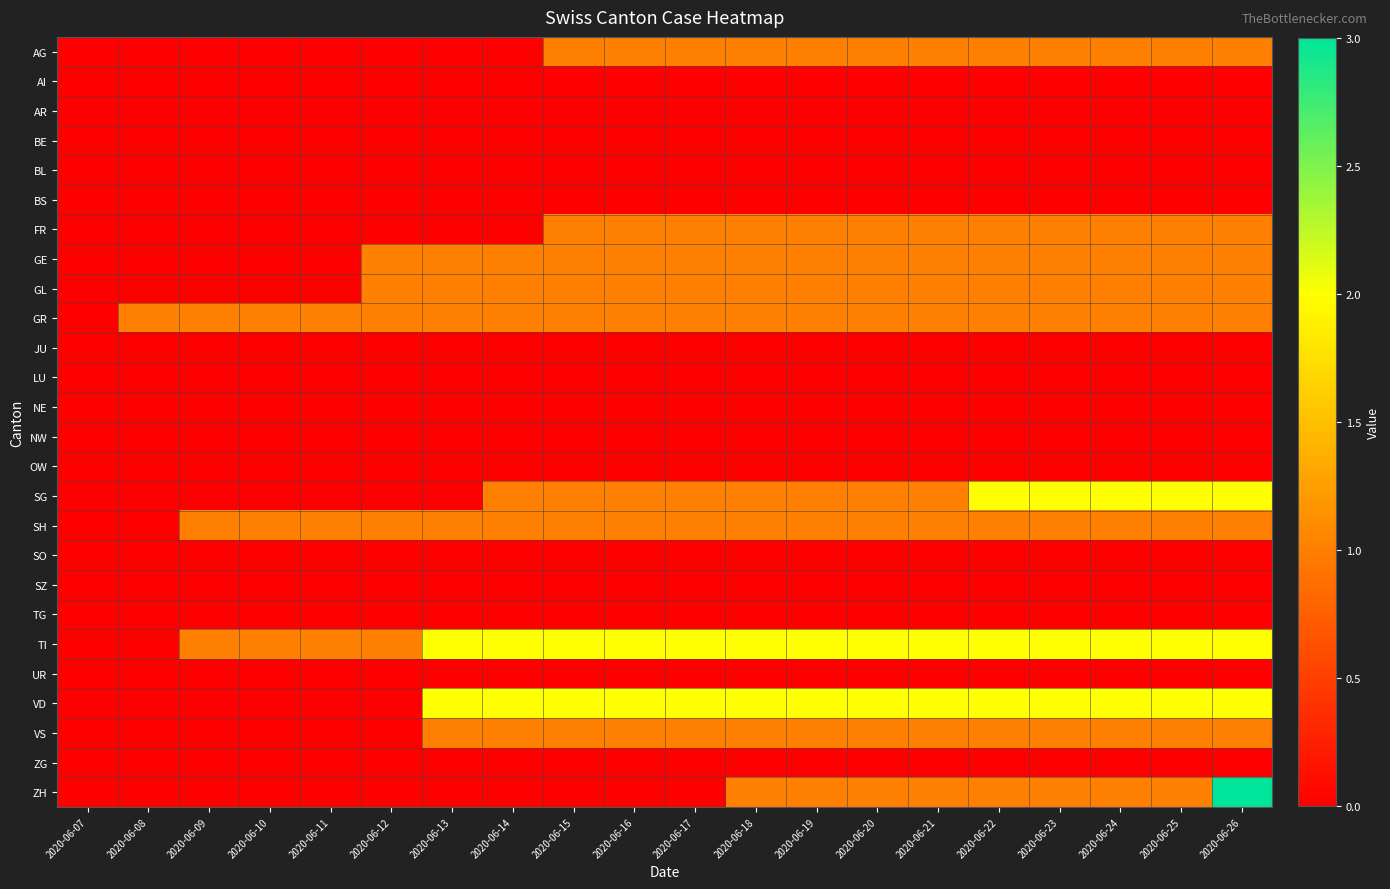

Reading left to right, extract all data points from this chart.

AG: 2020-06-07=0	2020-06-08=0	2020-06-09=0	2020-06-10=0	2020-06-11=0	2020-06-12=0	2020-06-13=0	2020-06-14=0	2020-06-15=1	2020-06-16=1	2020-06-17=1	2020-06-18=1	2020-06-19=1	2020-06-20=1	2020-06-21=1	2020-06-22=1	2020-06-23=1	2020-06-24=1	2020-06-25=1	2020-06-26=1
AI: 2020-06-07=0	2020-06-08=0	2020-06-09=0	2020-06-10=0	2020-06-11=0	2020-06-12=0	2020-06-13=0	2020-06-14=0	2020-06-15=0	2020-06-16=0	2020-06-17=0	2020-06-18=0	2020-06-19=0	2020-06-20=0	2020-06-21=0	2020-06-22=0	2020-06-23=0	2020-06-24=0	2020-06-25=0	2020-06-26=0
AR: 2020-06-07=0	2020-06-08=0	2020-06-09=0	2020-06-10=0	2020-06-11=0	2020-06-12=0	2020-06-13=0	2020-06-14=0	2020-06-15=0	2020-06-16=0	2020-06-17=0	2020-06-18=0	2020-06-19=0	2020-06-20=0	2020-06-21=0	2020-06-22=0	2020-06-23=0	2020-06-24=0	2020-06-25=0	2020-06-26=0
BE: 2020-06-07=0	2020-06-08=0	2020-06-09=0	2020-06-10=0	2020-06-11=0	2020-06-12=0	2020-06-13=0	2020-06-14=0	2020-06-15=0	2020-06-16=0	2020-06-17=0	2020-06-18=0	2020-06-19=0	2020-06-20=0	2020-06-21=0	2020-06-22=0	2020-06-23=0	2020-06-24=0	2020-06-25=0	2020-06-26=0
BL: 2020-06-07=0	2020-06-08=0	2020-06-09=0	2020-06-10=0	2020-06-11=0	2020-06-12=0	2020-06-13=0	2020-06-14=0	2020-06-15=0	2020-06-16=0	2020-06-17=0	2020-06-18=0	2020-06-19=0	2020-06-20=0	2020-06-21=0	2020-06-22=0	2020-06-23=0	2020-06-24=0	2020-06-25=0	2020-06-26=0
BS: 2020-06-07=0	2020-06-08=0	2020-06-09=0	2020-06-10=0	2020-06-11=0	2020-06-12=0	2020-06-13=0	2020-06-14=0	2020-06-15=0	2020-06-16=0	2020-06-17=0	2020-06-18=0	2020-06-19=0	2020-06-20=0	2020-06-21=0	2020-06-22=0	2020-06-23=0	2020-06-24=0	2020-06-25=0	2020-06-26=0
FR: 2020-06-07=0	2020-06-08=0	2020-06-09=0	2020-06-10=0	2020-06-11=0	2020-06-12=0	2020-06-13=0	2020-06-14=0	2020-06-15=1	2020-06-16=1	2020-06-17=1	2020-06-18=1	2020-06-19=1	2020-06-20=1	2020-06-21=1	2020-06-22=1	2020-06-23=1	2020-06-24=1	2020-06-25=1	2020-06-26=1
GE: 2020-06-07=0	2020-06-08=0	2020-06-09=0	2020-06-10=0	2020-06-11=0	2020-06-12=1	2020-06-13=1	2020-06-14=1	2020-06-15=1	2020-06-16=1	2020-06-17=1	2020-06-18=1	2020-06-19=1	2020-06-20=1	2020-06-21=1	2020-06-22=1	2020-06-23=1	2020-06-24=1	2020-06-25=1	2020-06-26=1
GL: 2020-06-07=0	2020-06-08=0	2020-06-09=0	2020-06-10=0	2020-06-11=0	2020-06-12=1	2020-06-13=1	2020-06-14=1	2020-06-15=1	2020-06-16=1	2020-06-17=1	2020-06-18=1	2020-06-19=1	2020-06-20=1	2020-06-21=1	2020-06-22=1	2020-06-23=1	2020-06-24=1	2020-06-25=1	2020-06-26=1
GR: 2020-06-07=0	2020-06-08=1	2020-06-09=1	2020-06-10=1	2020-06-11=1	2020-06-12=1	2020-06-13=1	2020-06-14=1	2020-06-15=1	2020-06-16=1	2020-06-17=1	2020-06-18=1	2020-06-19=1	2020-06-20=1	2020-06-21=1	2020-06-22=1	2020-06-23=1	2020-06-24=1	2020-06-25=1	2020-06-26=1
JU: 2020-06-07=0	2020-06-08=0	2020-06-09=0	2020-06-10=0	2020-06-11=0	2020-06-12=0	2020-06-13=0	2020-06-14=0	2020-06-15=0	2020-06-16=0	2020-06-17=0	2020-06-18=0	2020-06-19=0	2020-06-20=0	2020-06-21=0	2020-06-22=0	2020-06-23=0	2020-06-24=0	2020-06-25=0	2020-06-26=0
LU: 2020-06-07=0	2020-06-08=0	2020-06-09=0	2020-06-10=0	2020-06-11=0	2020-06-12=0	2020-06-13=0	2020-06-14=0	2020-06-15=0	2020-06-16=0	2020-06-17=0	2020-06-18=0	2020-06-19=0	2020-06-20=0	2020-06-21=0	2020-06-22=0	2020-06-23=0	2020-06-24=0	2020-06-25=0	2020-06-26=0
NE: 2020-06-07=0	2020-06-08=0	2020-06-09=0	2020-06-10=0	2020-06-11=0	2020-06-12=0	2020-06-13=0	2020-06-14=0	2020-06-15=0	2020-06-16=0	2020-06-17=0	2020-06-18=0	2020-06-19=0	2020-06-20=0	2020-06-21=0	2020-06-22=0	2020-06-23=0	2020-06-24=0	2020-06-25=0	2020-06-26=0
NW: 2020-06-07=0	2020-06-08=0	2020-06-09=0	2020-06-10=0	2020-06-11=0	2020-06-12=0	2020-06-13=0	2020-06-14=0	2020-06-15=0	2020-06-16=0	2020-06-17=0	2020-06-18=0	2020-06-19=0	2020-06-20=0	2020-06-21=0	2020-06-22=0	2020-06-23=0	2020-06-24=0	2020-06-25=0	2020-06-26=0
OW: 2020-06-07=0	2020-06-08=0	2020-06-09=0	2020-06-10=0	2020-06-11=0	2020-06-12=0	2020-06-13=0	2020-06-14=0	2020-06-15=0	2020-06-16=0	2020-06-17=0	2020-06-18=0	2020-06-19=0	2020-06-20=0	2020-06-21=0	2020-06-22=0	2020-06-23=0	2020-06-24=0	2020-06-25=0	2020-06-26=0
SG: 2020-06-07=0	2020-06-08=0	2020-06-09=0	2020-06-10=0	2020-06-11=0	2020-06-12=0	2020-06-13=0	2020-06-14=1	2020-06-15=1	2020-06-16=1	2020-06-17=1	2020-06-18=1	2020-06-19=1	2020-06-20=1	2020-06-21=1	2020-06-22=2	2020-06-23=2	2020-06-24=2	2020-06-25=2	2020-06-26=2
SH: 2020-06-07=0	2020-06-08=0	2020-06-09=1	2020-06-10=1	2020-06-11=1	2020-06-12=1	2020-06-13=1	2020-06-14=1	2020-06-15=1	2020-06-16=1	2020-06-17=1	2020-06-18=1	2020-06-19=1	2020-06-20=1	2020-06-21=1	2020-06-22=1	2020-06-23=1	2020-06-24=1	2020-06-25=1	2020-06-26=1
SO: 2020-06-07=0	2020-06-08=0	2020-06-09=0	2020-06-10=0	2020-06-11=0	2020-06-12=0	2020-06-13=0	2020-06-14=0	2020-06-15=0	2020-06-16=0	2020-06-17=0	2020-06-18=0	2020-06-19=0	2020-06-20=0	2020-06-21=0	2020-06-22=0	2020-06-23=0	2020-06-24=0	2020-06-25=0	2020-06-26=0
SZ: 2020-06-07=0	2020-06-08=0	2020-06-09=0	2020-06-10=0	2020-06-11=0	2020-06-12=0	2020-06-13=0	2020-06-14=0	2020-06-15=0	2020-06-16=0	2020-06-17=0	2020-06-18=0	2020-06-19=0	2020-06-20=0	2020-06-21=0	2020-06-22=0	2020-06-23=0	2020-06-24=0	2020-06-25=0	2020-06-26=0
TG: 2020-06-07=0	2020-06-08=0	2020-06-09=0	2020-06-10=0	2020-06-11=0	2020-06-12=0	2020-06-13=0	2020-06-14=0	2020-06-15=0	2020-06-16=0	2020-06-17=0	2020-06-18=0	2020-06-19=0	2020-06-20=0	2020-06-21=0	2020-06-22=0	2020-06-23=0	2020-06-24=0	2020-06-25=0	2020-06-26=0
TI: 2020-06-07=0	2020-06-08=0	2020-06-09=1	2020-06-10=1	2020-06-11=1	2020-06-12=1	2020-06-13=2	2020-06-14=2	2020-06-15=2	2020-06-16=2	2020-06-17=2	2020-06-18=2	2020-06-19=2	2020-06-20=2	2020-06-21=2	2020-06-22=2	2020-06-23=2	2020-06-24=2	2020-06-25=2	2020-06-26=2
UR: 2020-06-07=0	2020-06-08=0	2020-06-09=0	2020-06-10=0	2020-06-11=0	2020-06-12=0	2020-06-13=0	2020-06-14=0	2020-06-15=0	2020-06-16=0	2020-06-17=0	2020-06-18=0	2020-06-19=0	2020-06-20=0	2020-06-21=0	2020-06-22=0	2020-06-23=0	2020-06-24=0	2020-06-25=0	2020-06-26=0
VD: 2020-06-07=0	2020-06-08=0	2020-06-09=0	2020-06-10=0	2020-06-11=0	2020-06-12=0	2020-06-13=2	2020-06-14=2	2020-06-15=2	2020-06-16=2	2020-06-17=2	2020-06-18=2	2020-06-19=2	2020-06-20=2	2020-06-21=2	2020-06-22=2	2020-06-23=2	2020-06-24=2	2020-06-25=2	2020-06-26=2
VS: 2020-06-07=0	2020-06-08=0	2020-06-09=0	2020-06-10=0	2020-06-11=0	2020-06-12=0	2020-06-13=1	2020-06-14=1	2020-06-15=1	2020-06-16=1	2020-06-17=1	2020-06-18=1	2020-06-19=1	2020-06-20=1	2020-06-21=1	2020-06-22=1	2020-06-23=1	2020-06-24=1	2020-06-25=1	2020-06-26=1
ZG: 2020-06-07=0	2020-06-08=0	2020-06-09=0	2020-06-10=0	2020-06-11=0	2020-06-12=0	2020-06-13=0	2020-06-14=0	2020-06-15=0	2020-06-16=0	2020-06-17=0	2020-06-18=0	2020-06-19=0	2020-06-20=0	2020-06-21=0	2020-06-22=0	2020-06-23=0	2020-06-24=0	2020-06-25=0	2020-06-26=0
ZH: 2020-06-07=0	2020-06-08=0	2020-06-09=0	2020-06-10=0	2020-06-11=0	2020-06-12=0	2020-06-13=0	2020-06-14=0	2020-06-15=0	2020-06-16=0	2020-06-17=0	2020-06-18=1	2020-06-19=1	2020-06-20=1	2020-06-21=1	2020-06-22=1	2020-06-23=1	2020-06-24=1	2020-06-25=1	2020-06-26=3